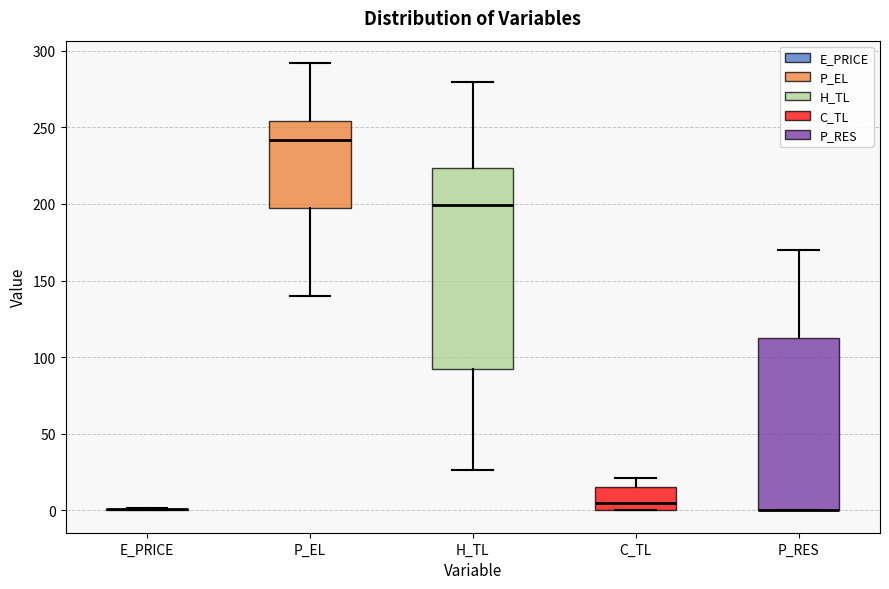

Comparing the boxes themselves (not the whiskers), which one is the tallest?

H_TL